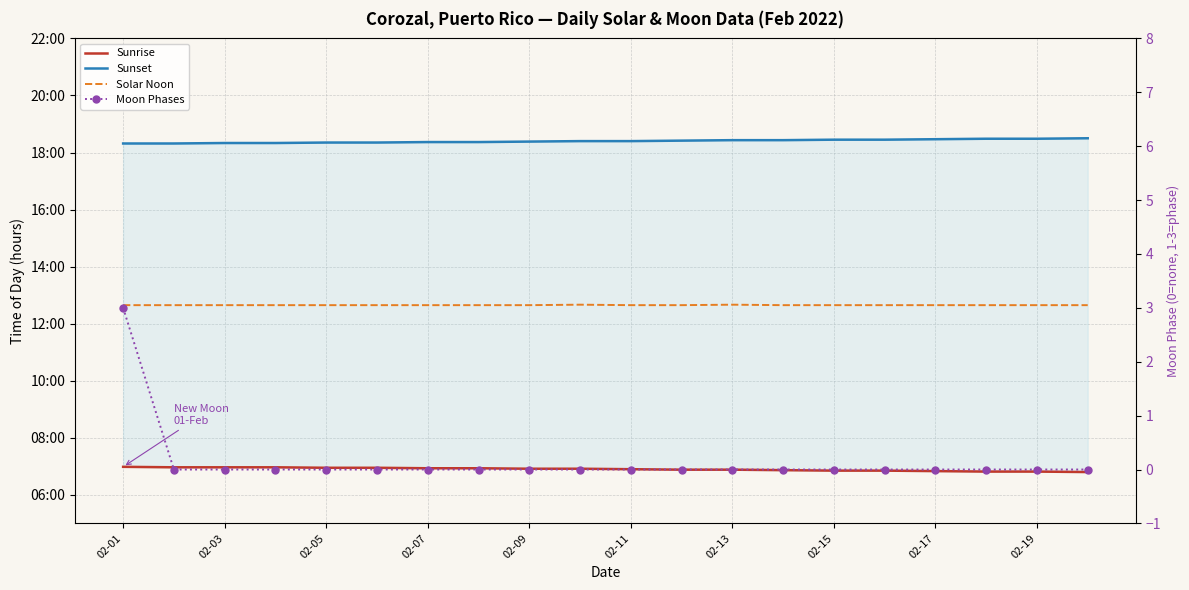

Between 02-19 and 13, which series saw the biggest shift?

Sunrise